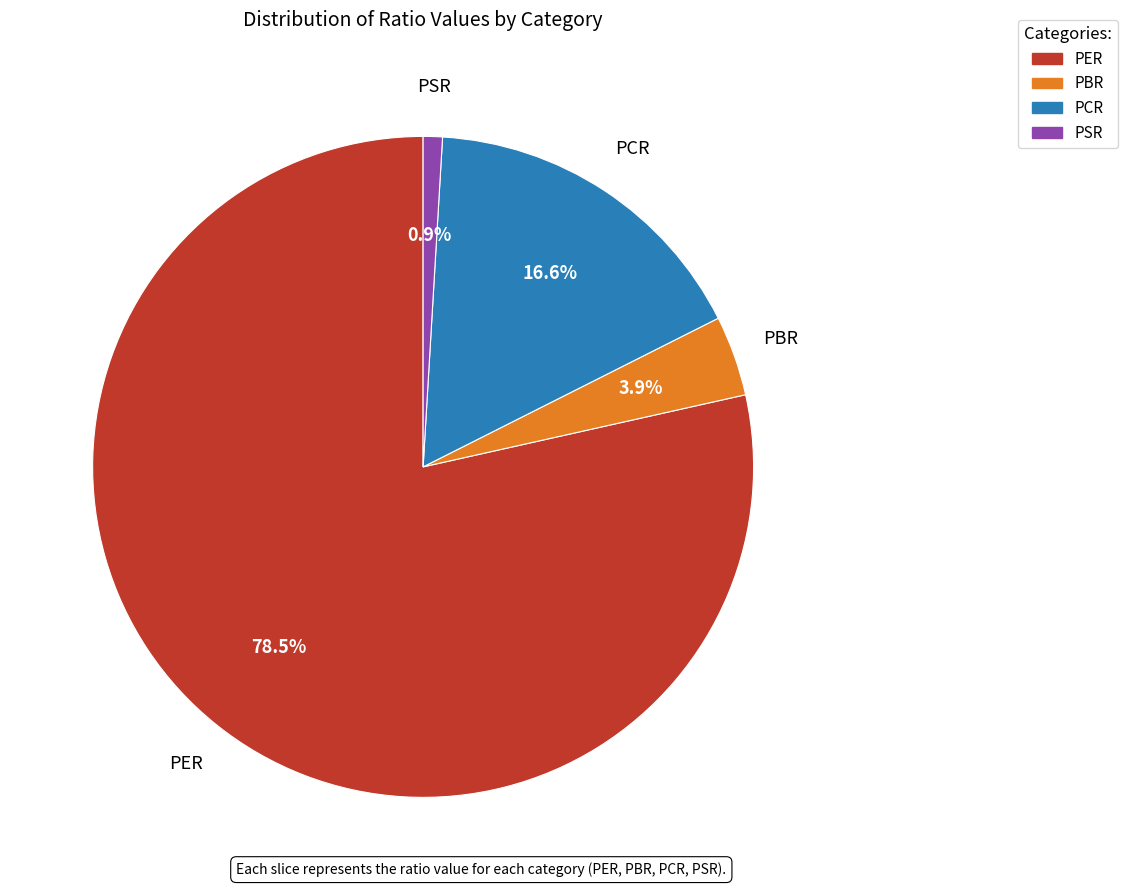

Rank the categories by value from highest to lowest.

PER, PCR, PBR, PSR